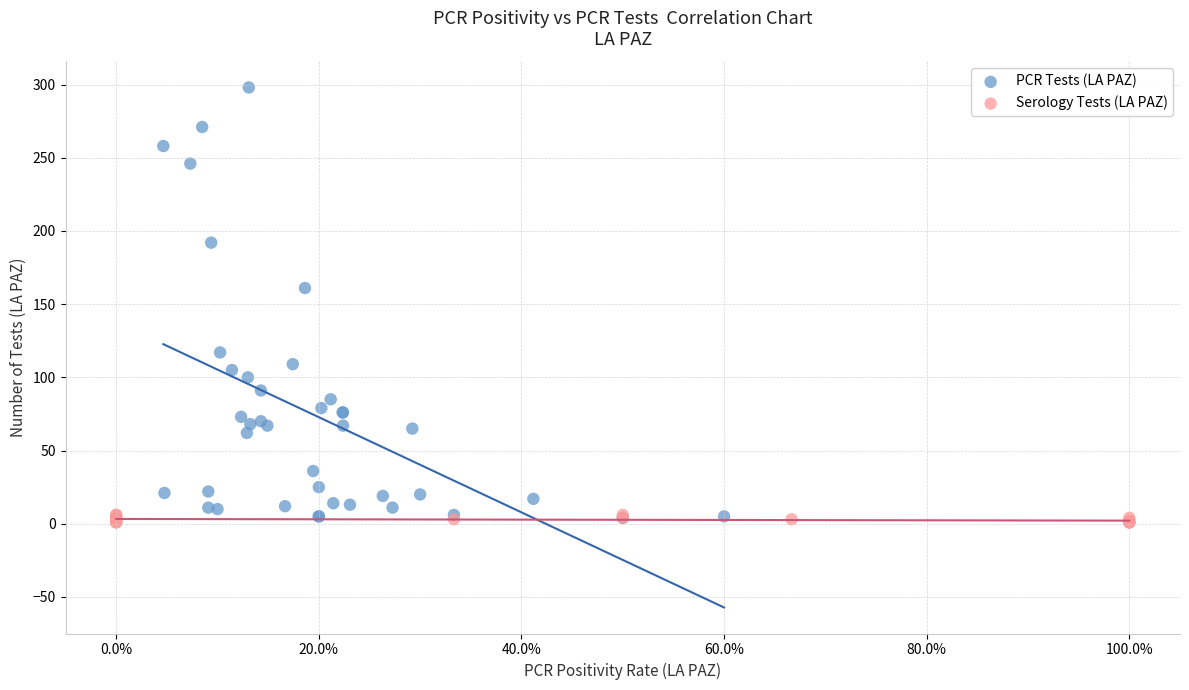

Which series has the widest spread of Y values?

PCR Tests (LA PAZ)